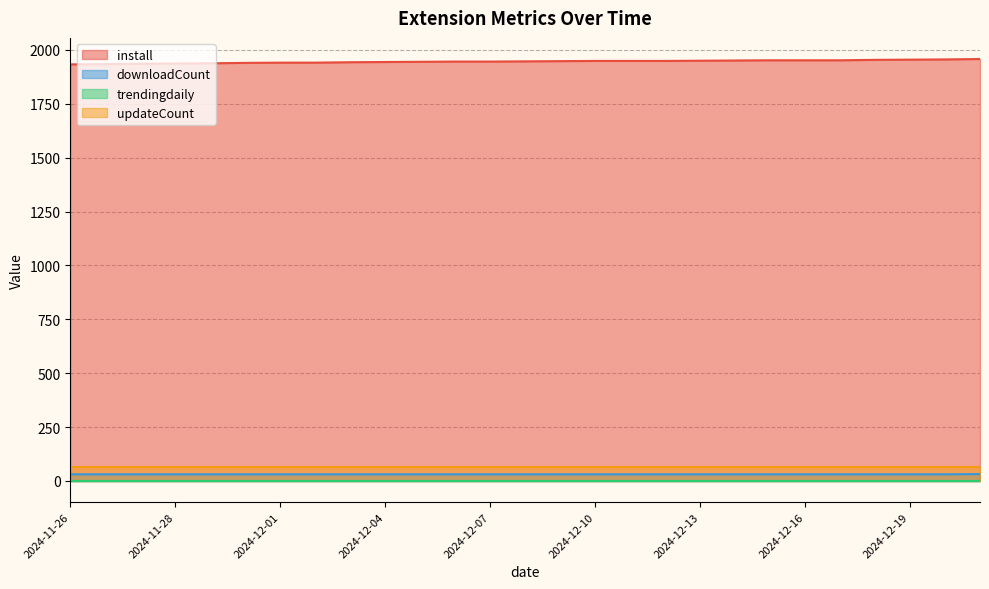

True or false: downloadCount has more than 0 interior local peaks.

False